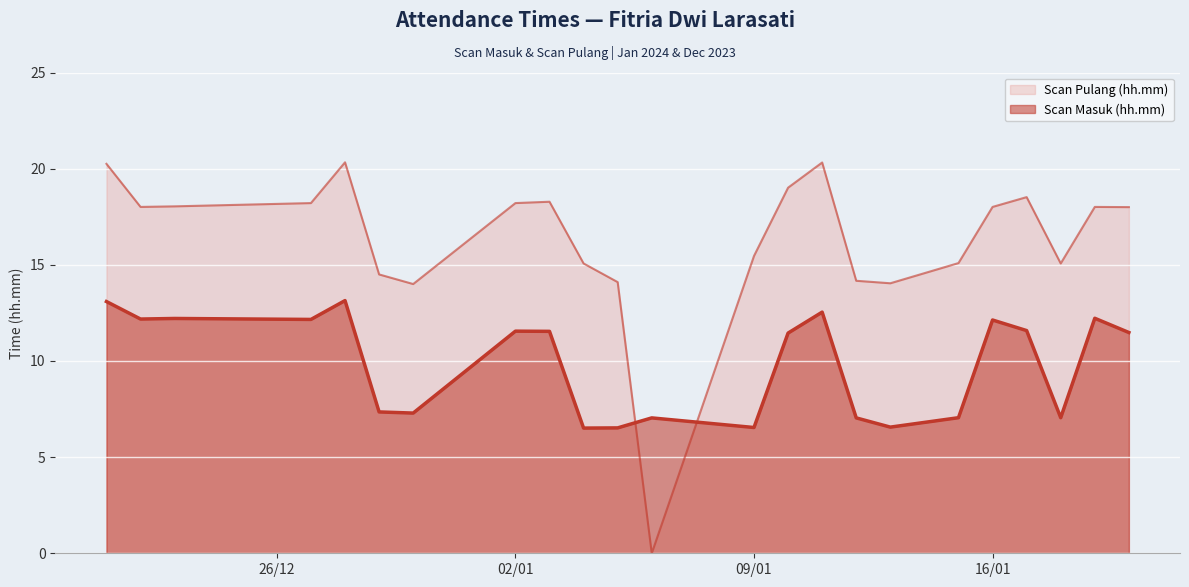

What position from the right is 21/12/2023?

23